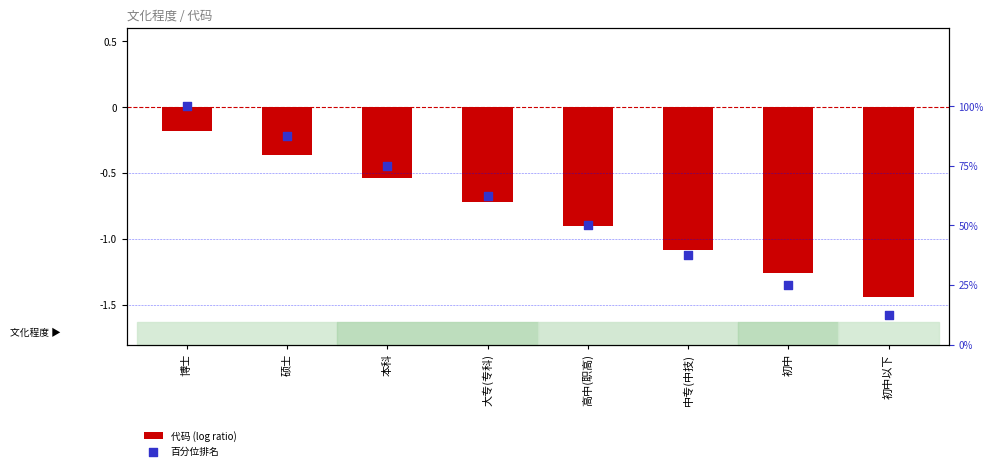

Which series contains the highest Y value?

百分位排名